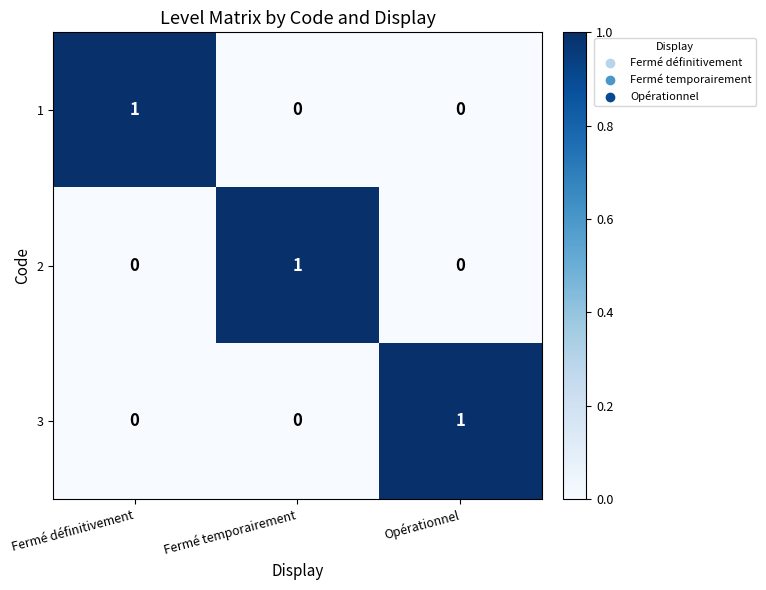

At how many categories does at least one series exceed 0?

3